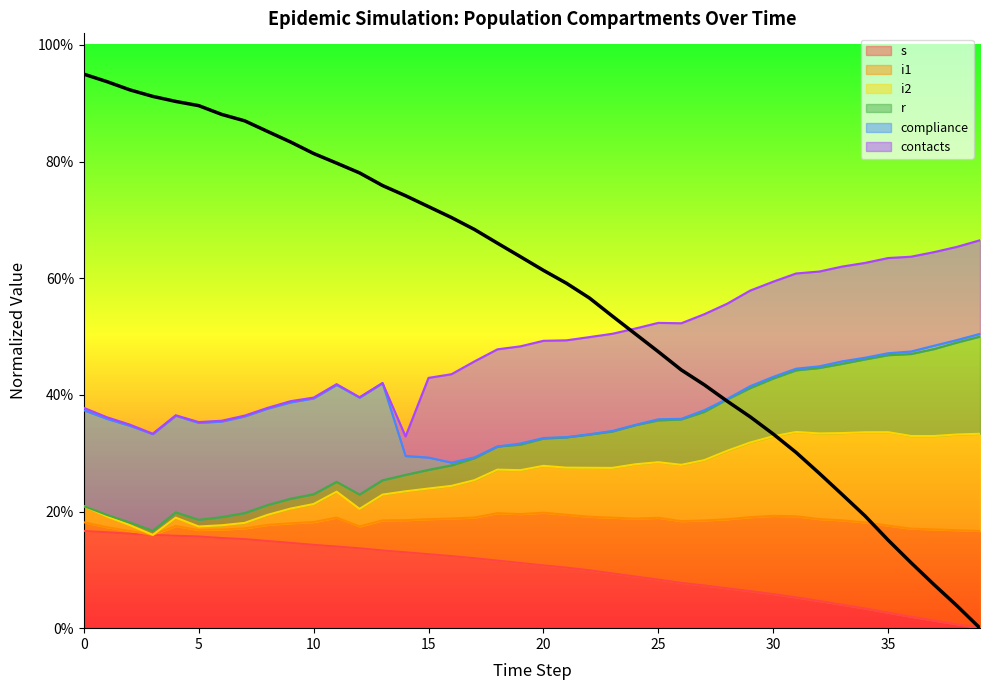

How many values in s are above zero?

39